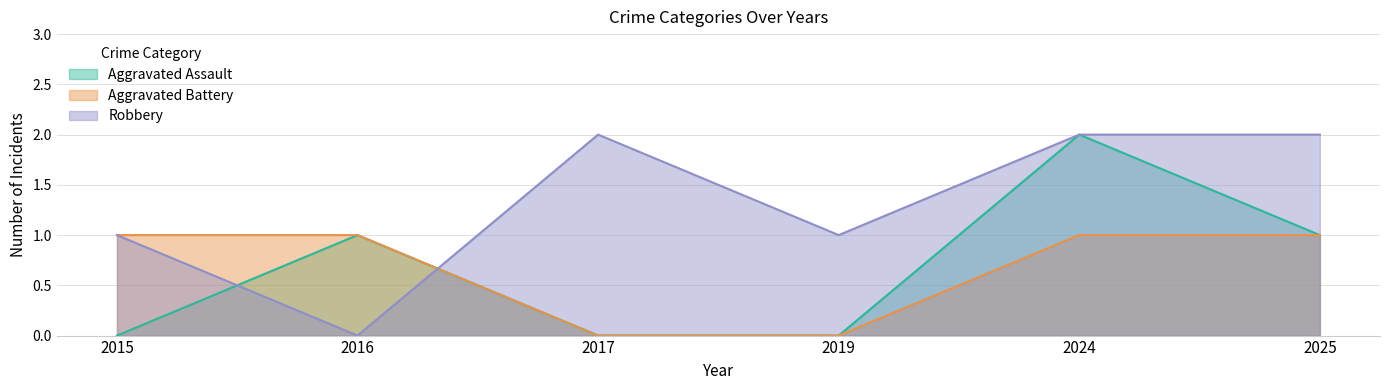

Where is Robbery nearest to the value 1?

2015